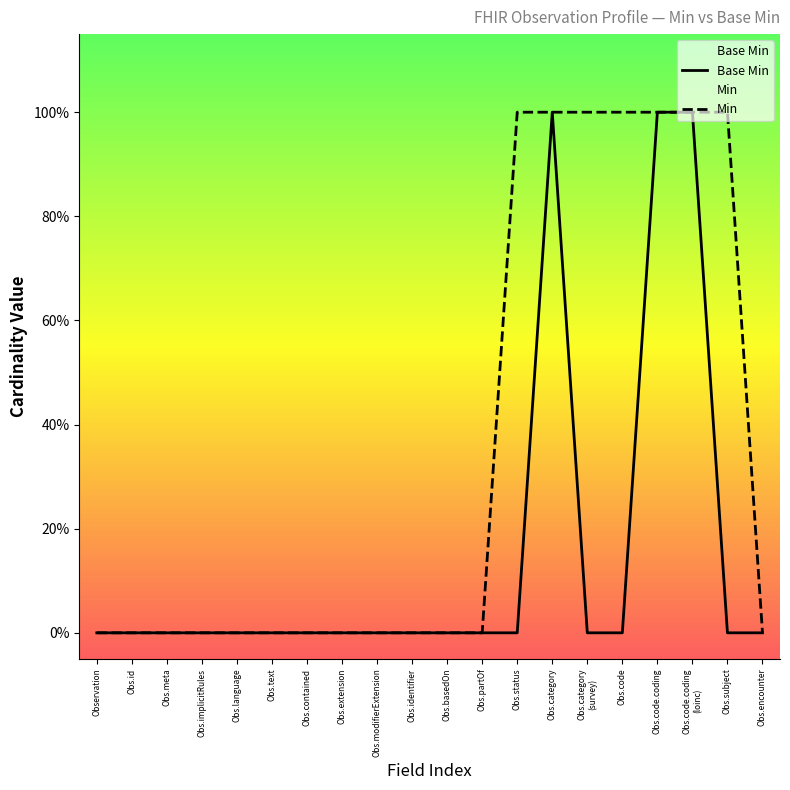

Reading right to left, extract all data points from this chart.

Base Min: 0	0	1	1	0	0	1	0	0	0	0	0	0	0	0	0	0	0	0	0
Min: 0	1	1	1	1	1	1	1	0	0	0	0	0	0	0	0	0	0	0	0